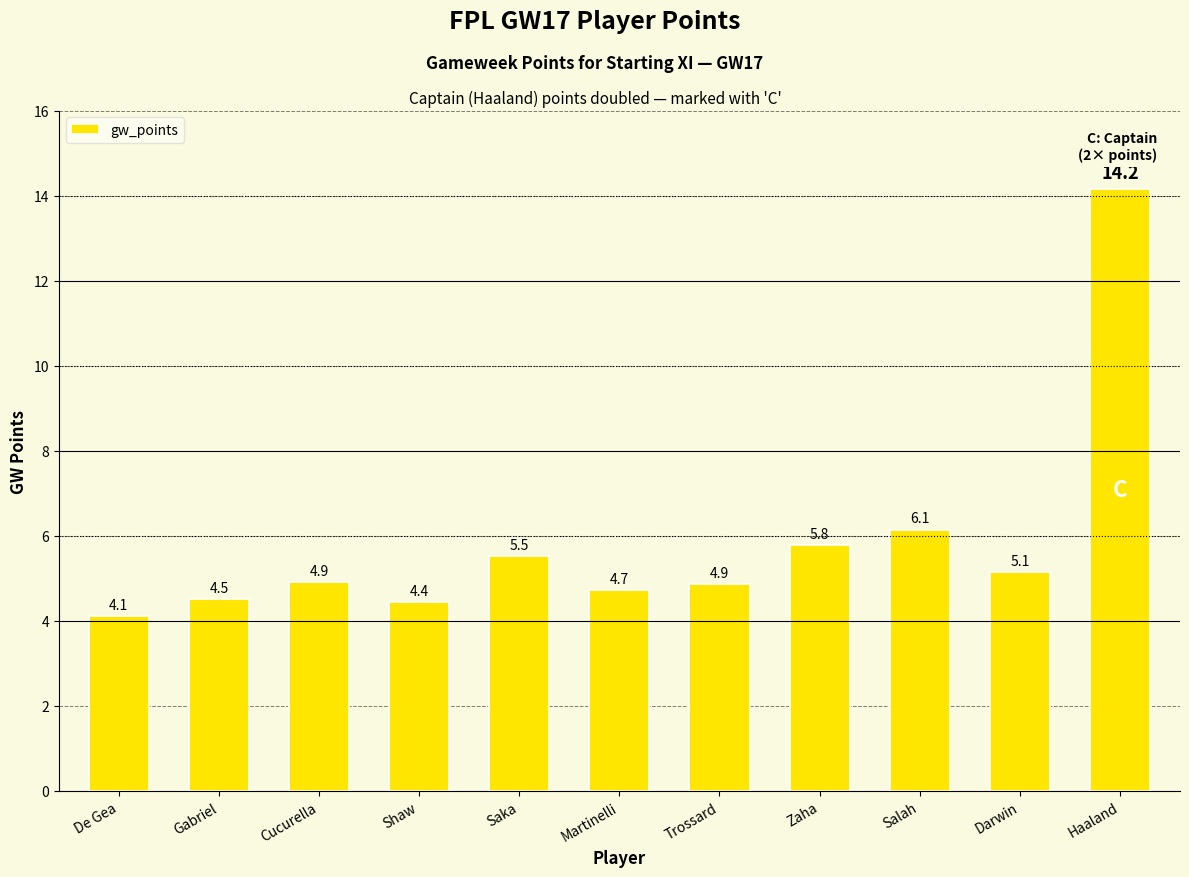

Reading left to right, extract all data points from this chart.

De Gea=4.1	Gabriel=4.5	Cucurella=4.9	Shaw=4.4	Saka=5.5	Martinelli=4.7	Trossard=4.9	Zaha=5.8	Salah=6.1	Darwin=5.1	Haaland=14.2